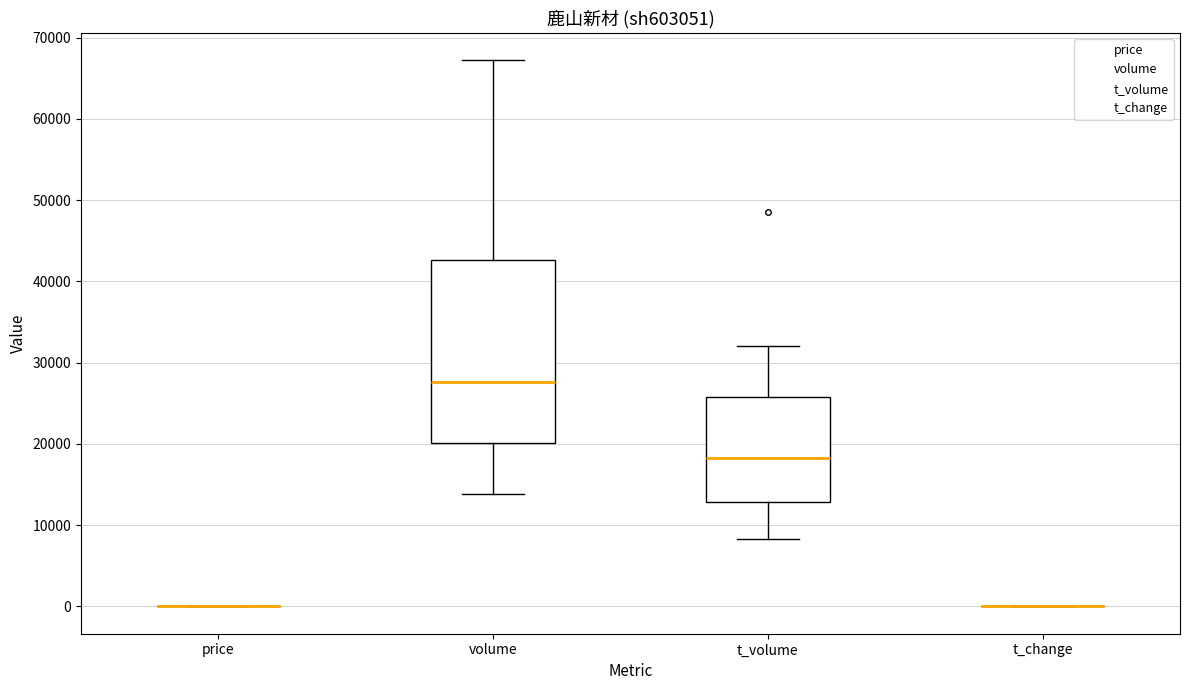

Reading left to right, transcribe this box plot: for each box, give where its median line is, the range the box spans, and where its two whiskers end, as read against the y-axis. The values are not printed on the chart, so give them approximately, as read against the axis.

price: box collapsed to a line at 0, whiskers 0 to 0
volume: median 28000, box 20000 to 43000, whiskers 14000 to 67000
t_volume: median 18000, box 13000 to 26000, whiskers 8000 to 32000
t_change: box collapsed to a line at 0, whiskers 0 to 0